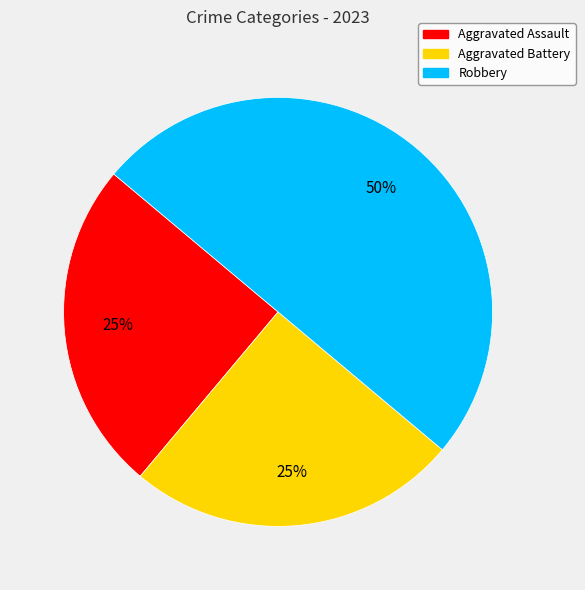

Between Aggravated Battery and Robbery, which is larger?

Robbery